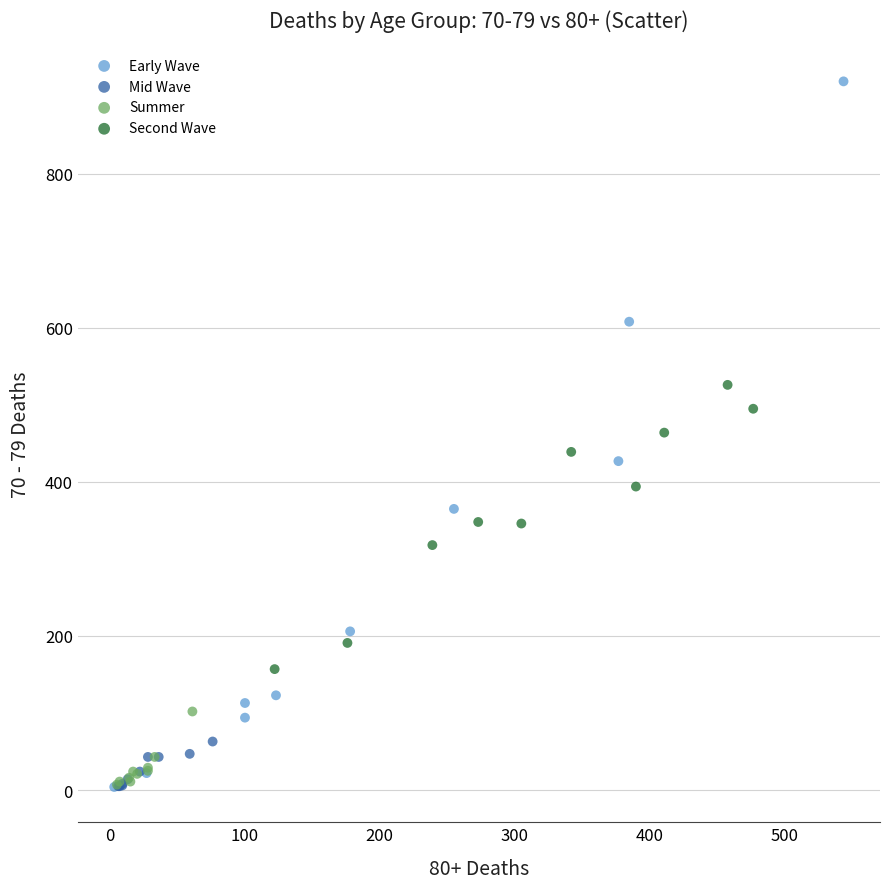

Which series contains the highest Y value?

Early Wave